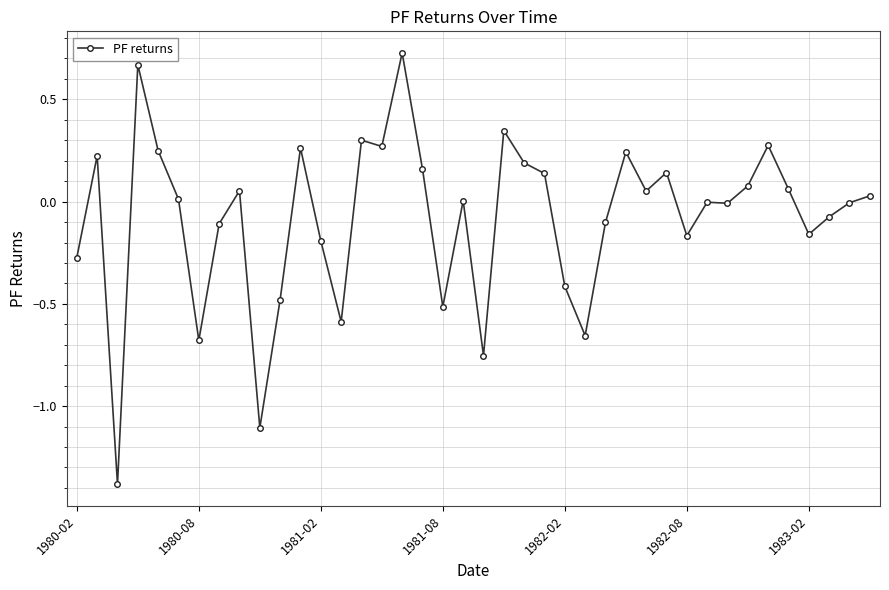

What is the difference between the second highest and minimum values?

2.1